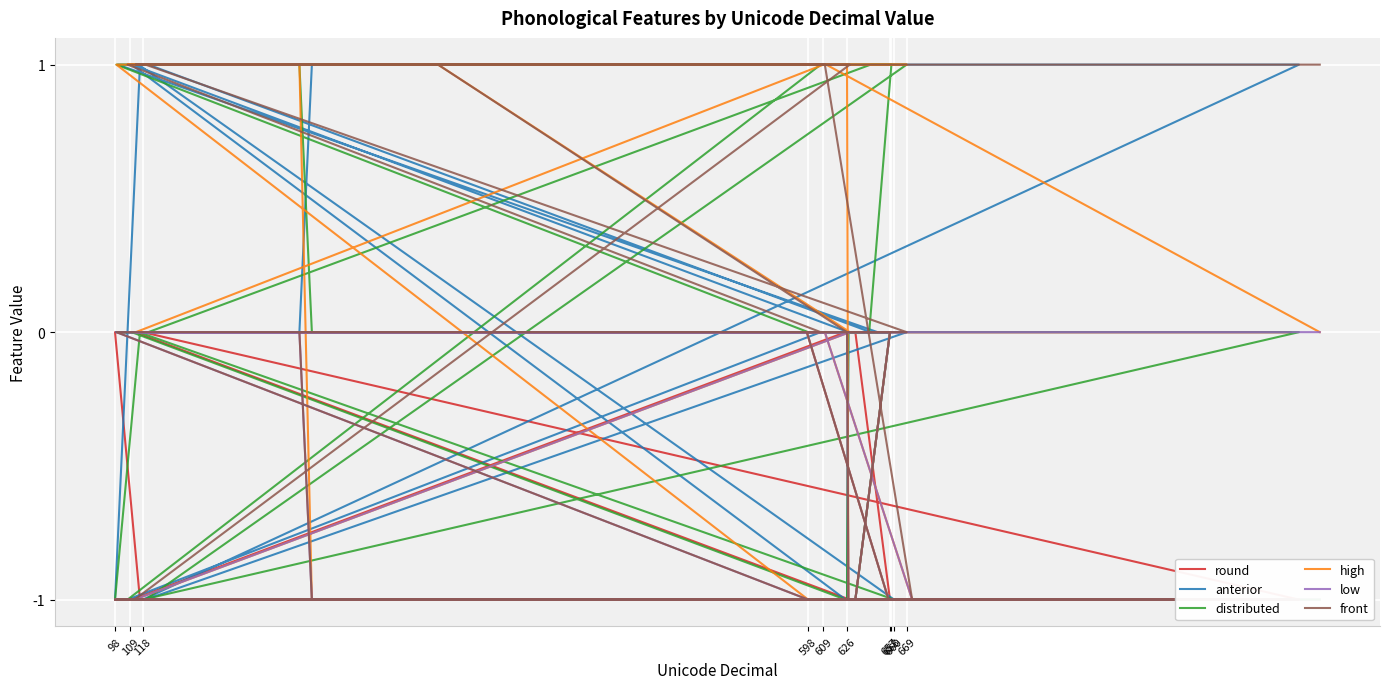

At which label does low reach its peak?

626